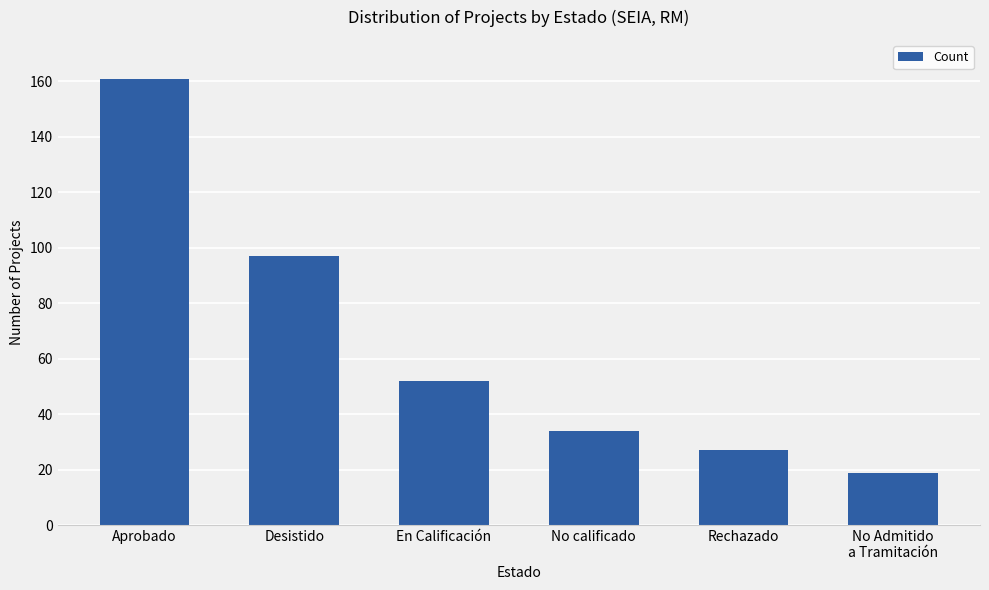

What is the change in value from Aprobado to Desistido?

-64